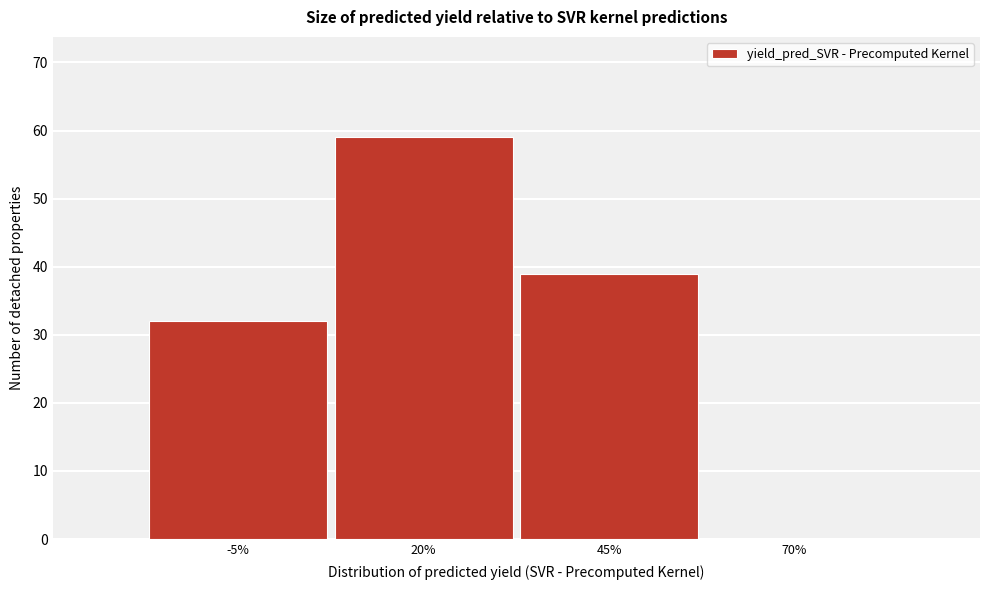

Reading right to left, extract all data points from this chart.

70%=0	45%=39	20%=59	-5%=32